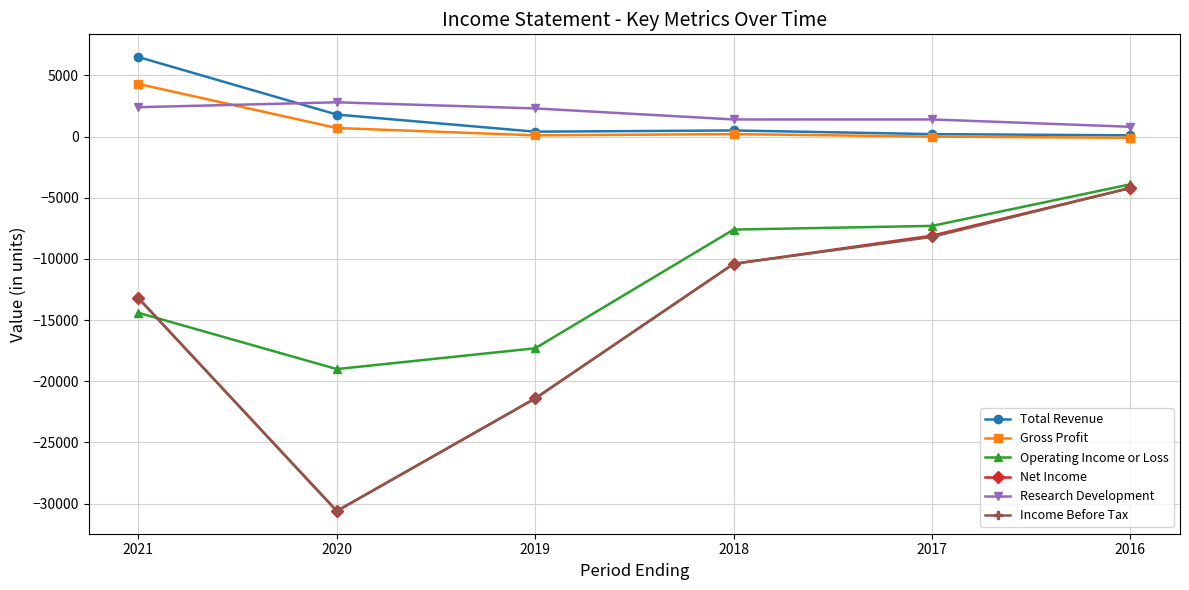

True or false: Net Income and Operating Income or Loss cross at least once.

True